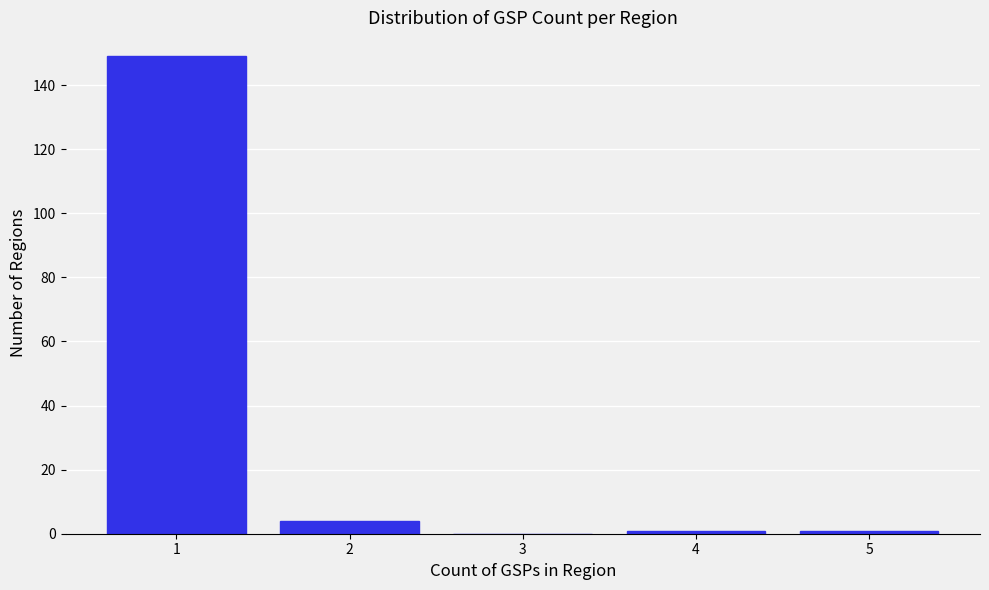

Reading left to right, list all the values displayed in this chart.

1=149	2=4	3=0	4=1	5=1